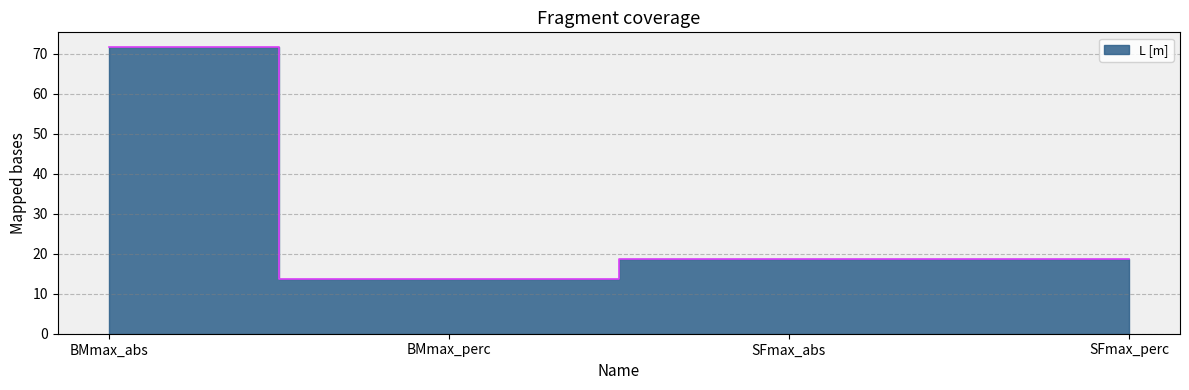

Rank the categories by value from lowest to highest.

BMmax_perc, SFmax_abs, SFmax_perc, BMmax_abs